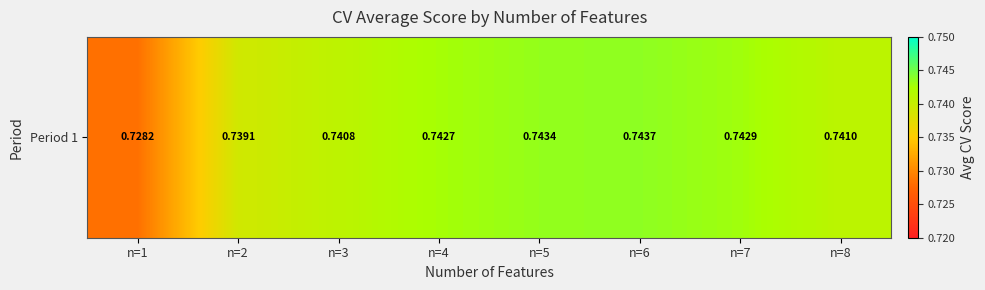

Reading left to right, extract all data points from this chart.

0.7	0.7	0.7	0.7	0.7	0.7	0.7	0.7